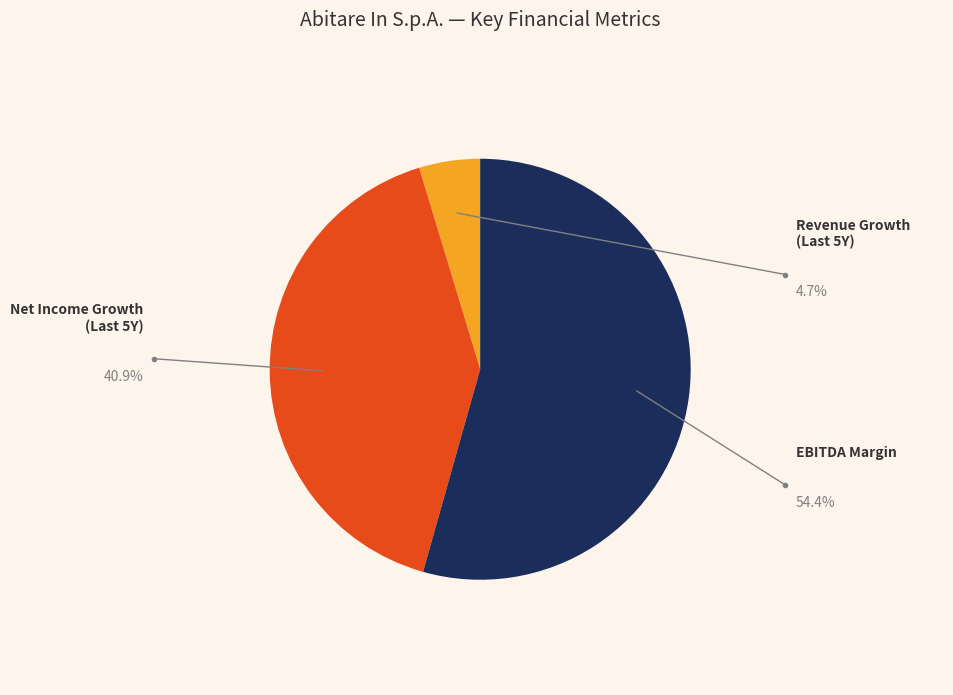

Is there any slice that represents more than half of the pie?

Yes